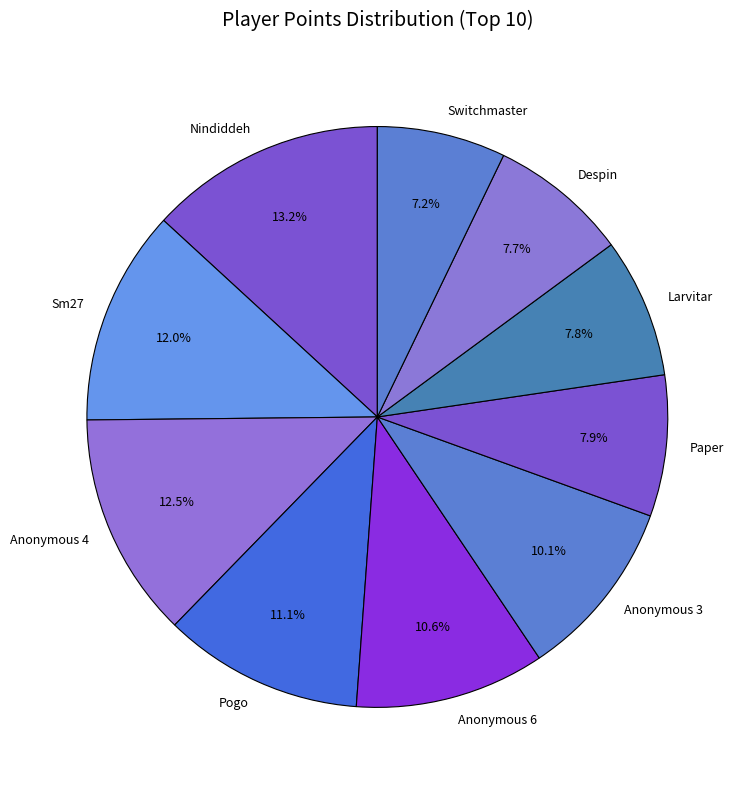

Count the number of slices in the pie.

10